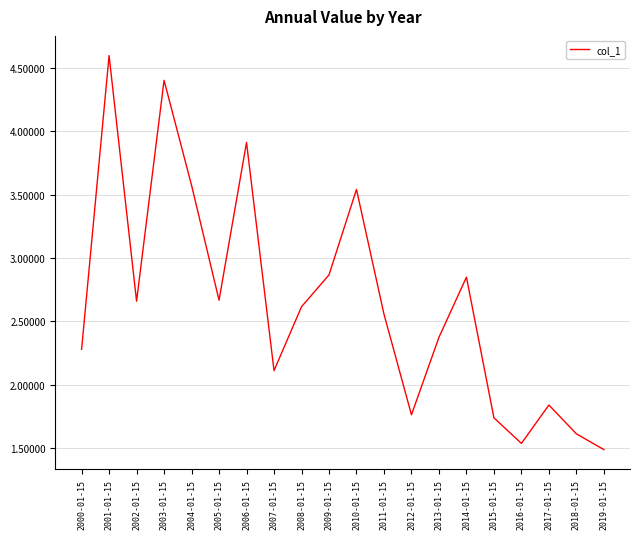

What position from the left is 2009-01-15?

10